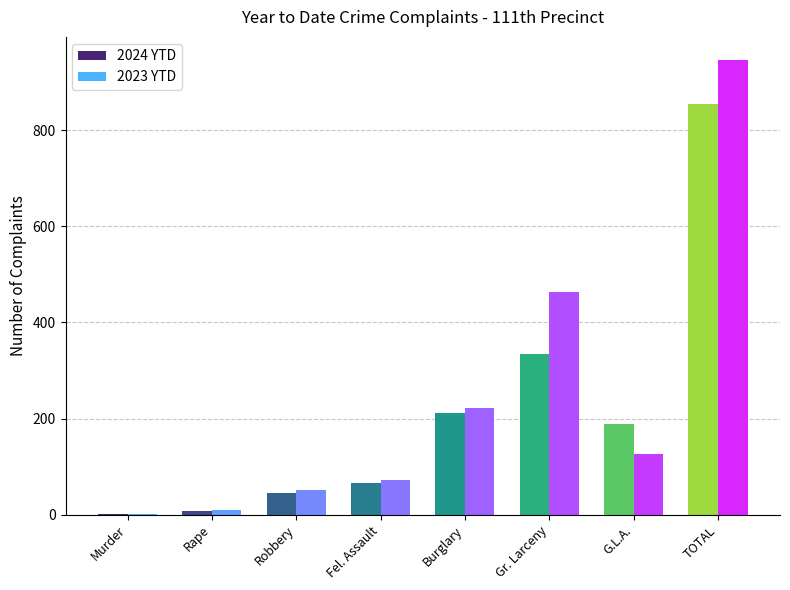

Which series changed the most between G.L.A. and TOTAL?

2023 YTD